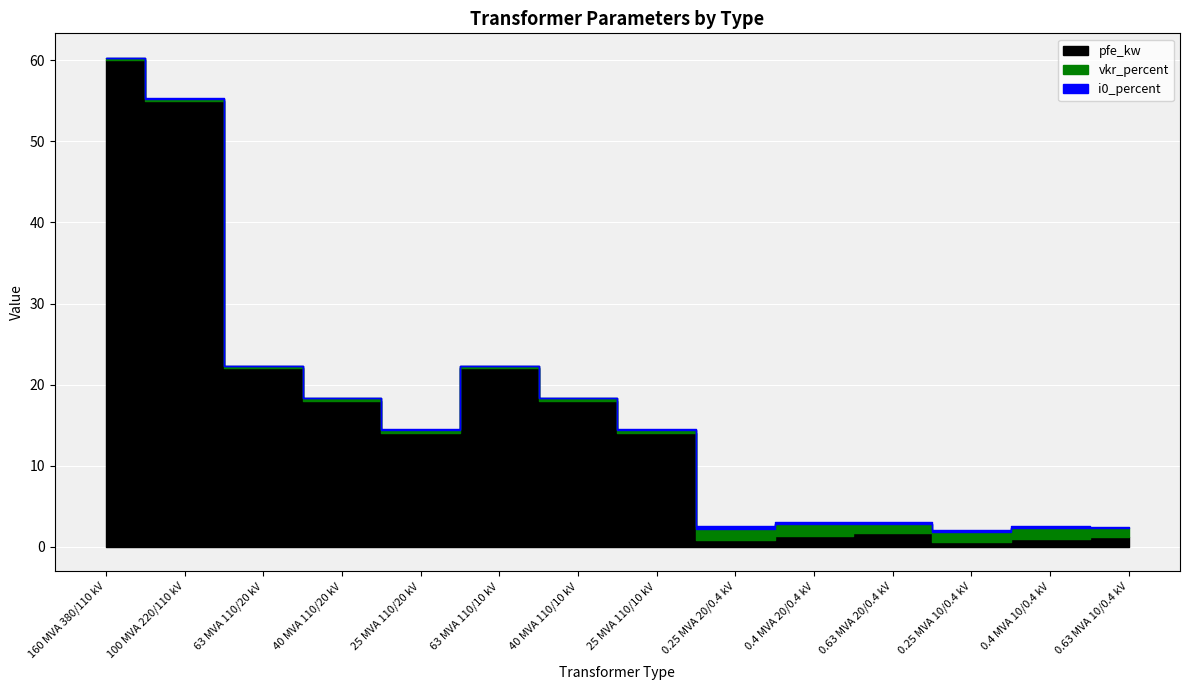

Where is the first local minimum for vkr_percent?

63 MVA 110/10 kV